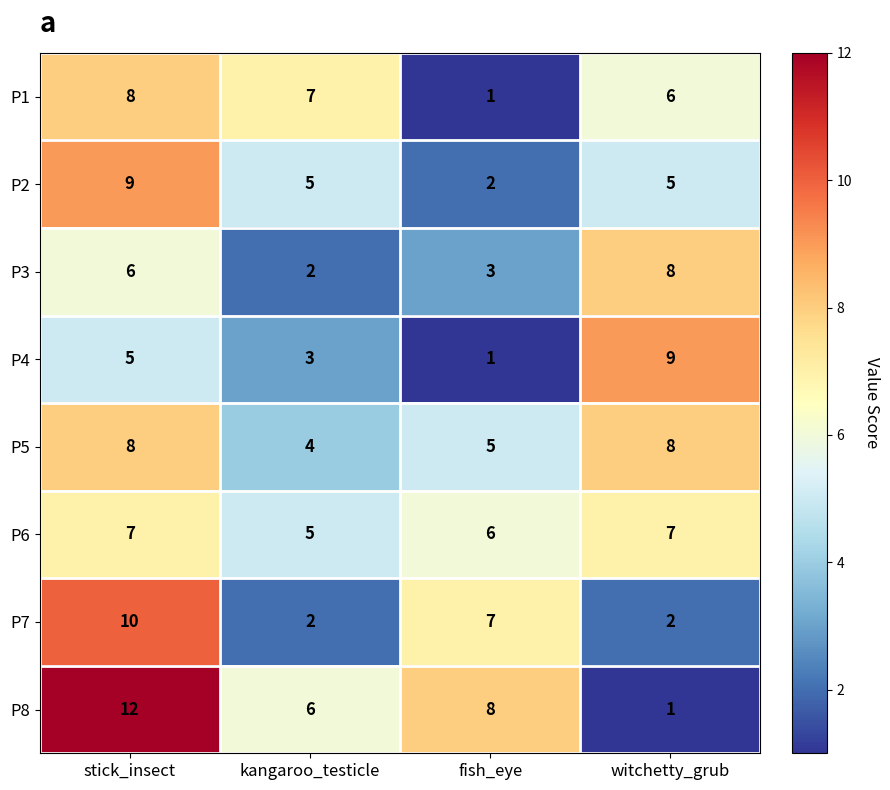

What is the average value of the P6 series?

6